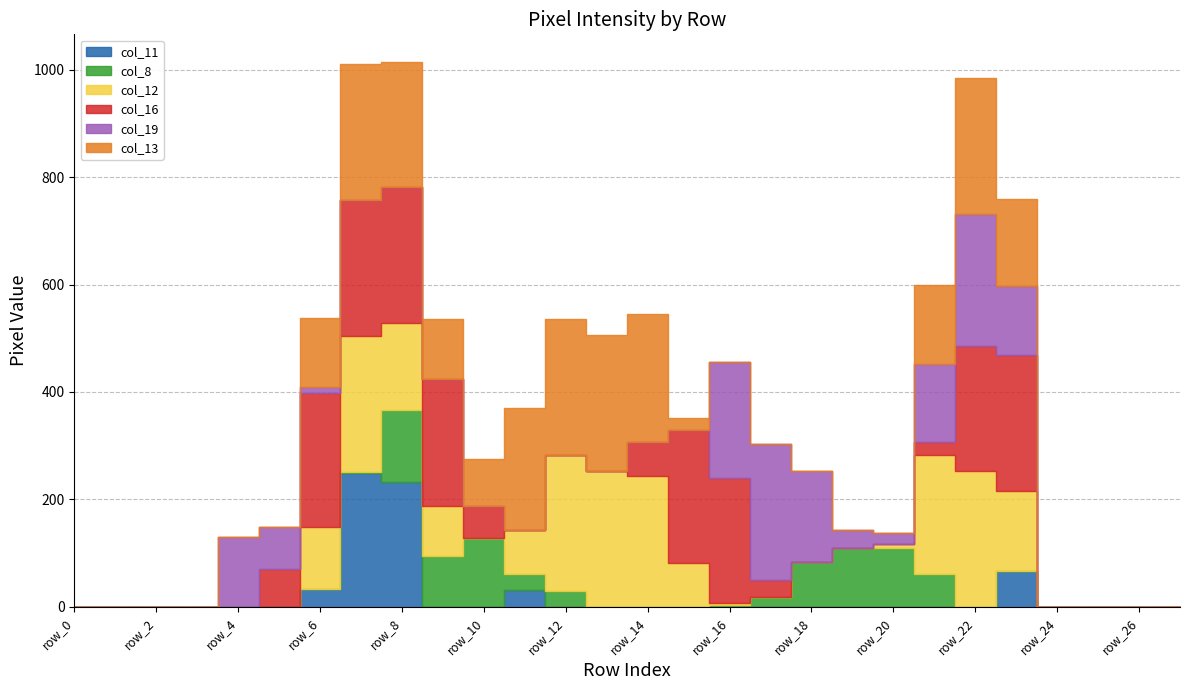

Does the chart display data point markers on the line(s)?

No